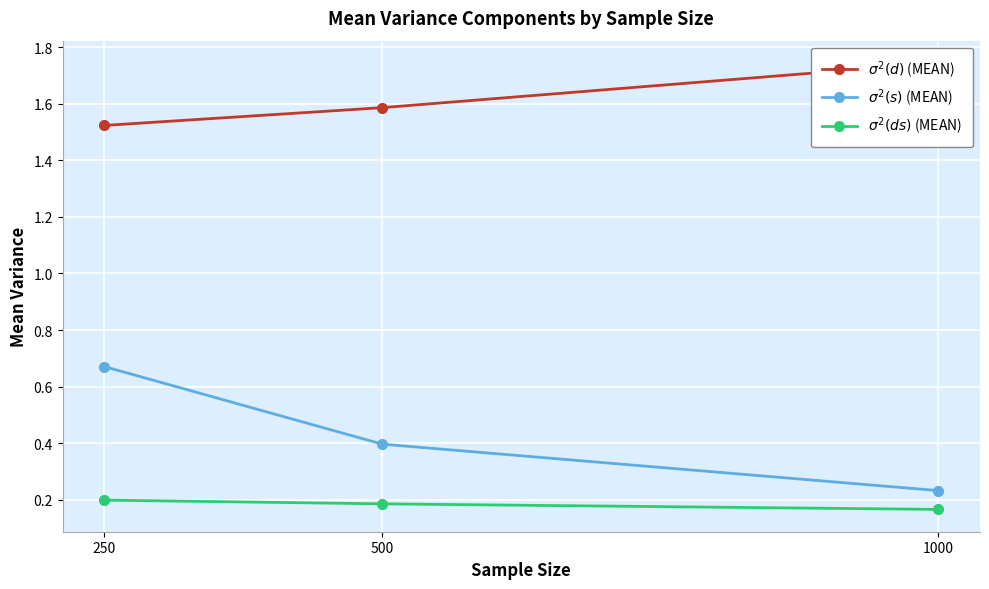

Which series has the largest total across all categories?

$\sigma^2(d)$ (MEAN)